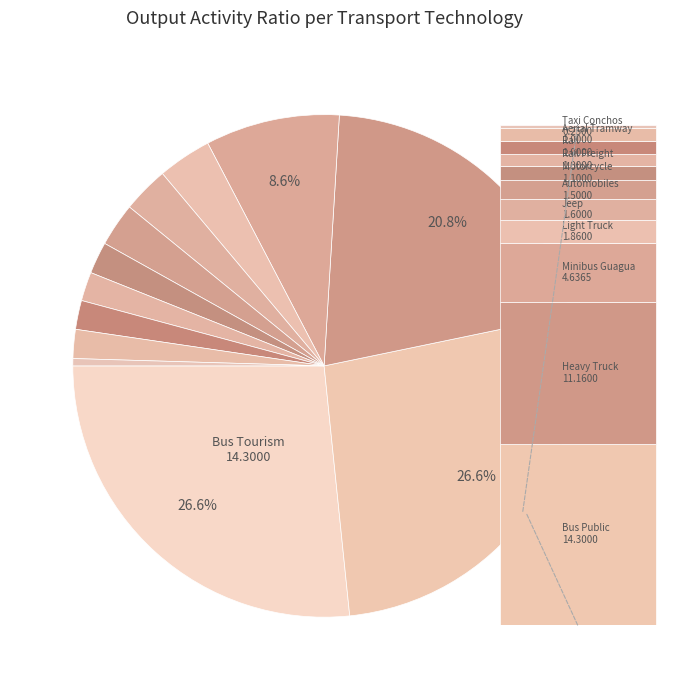

What portion of the pie excludes Heavy Truck?

79.2%